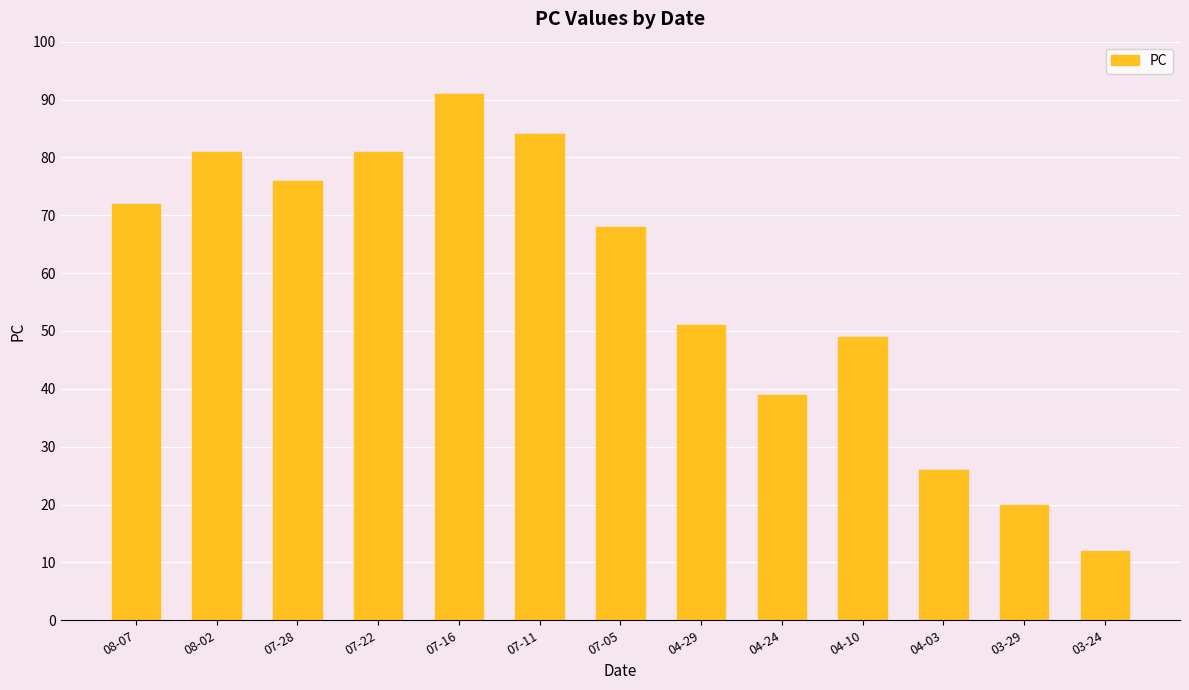

How many bars are there in total?

13